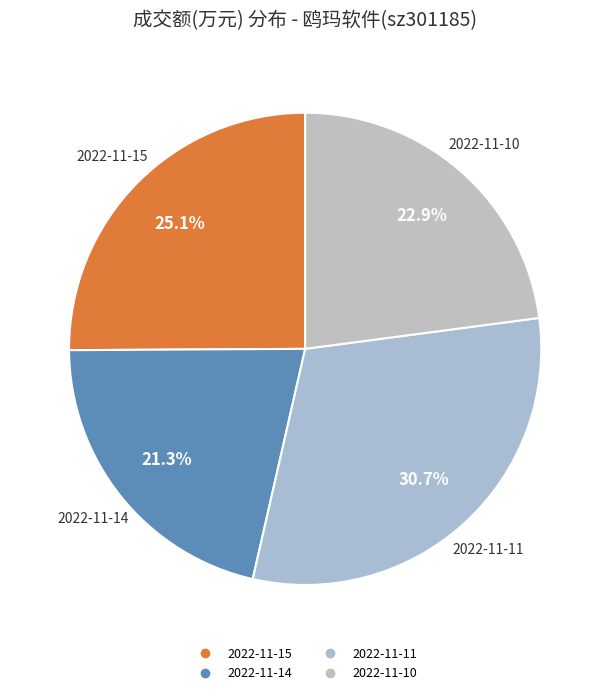

To the nearest percent, what portion does 2022-11-11 represent?

31%